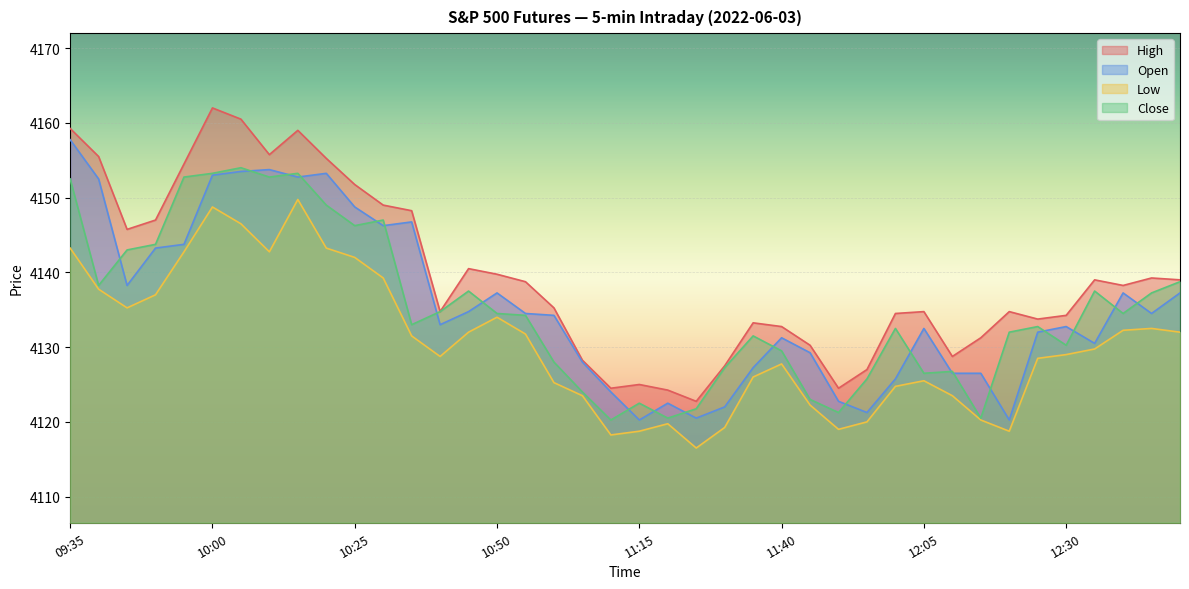

Rank the series by their maximum value, from lowest to highest.

Low, Close, Open, High